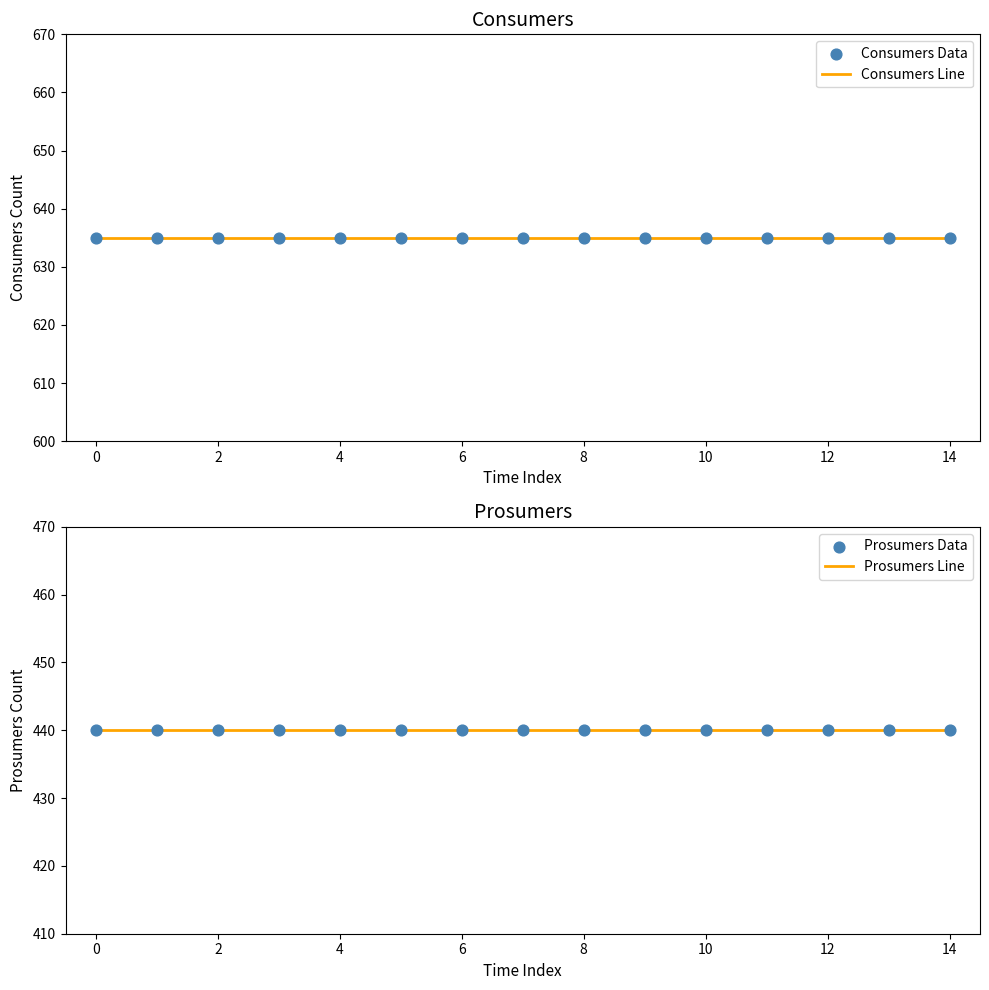

Which series has the largest Y range (max minus min)?

Consumers Line